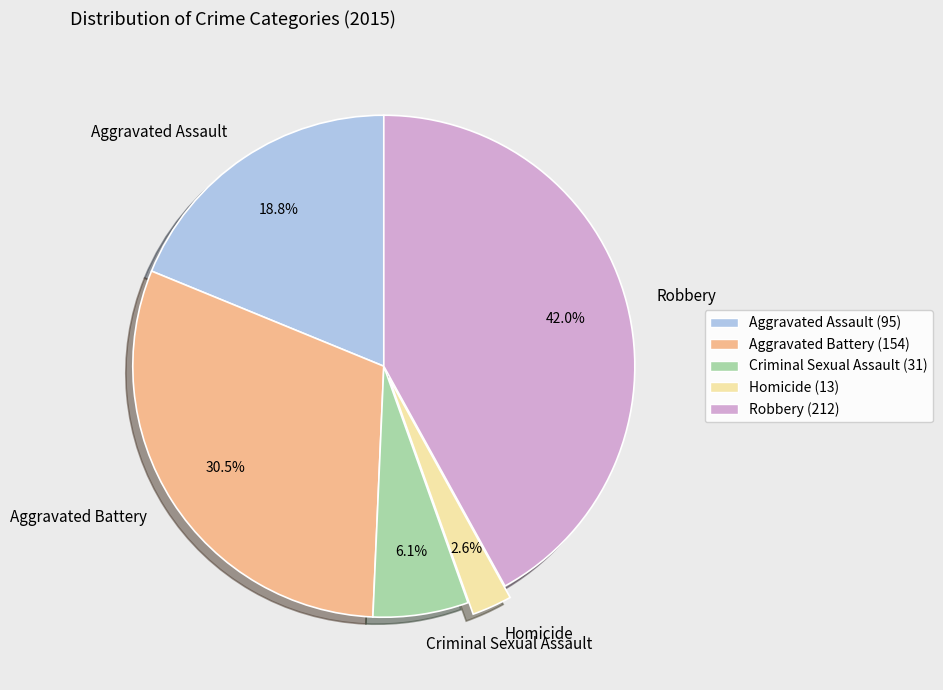

Which slice is the largest?

Robbery